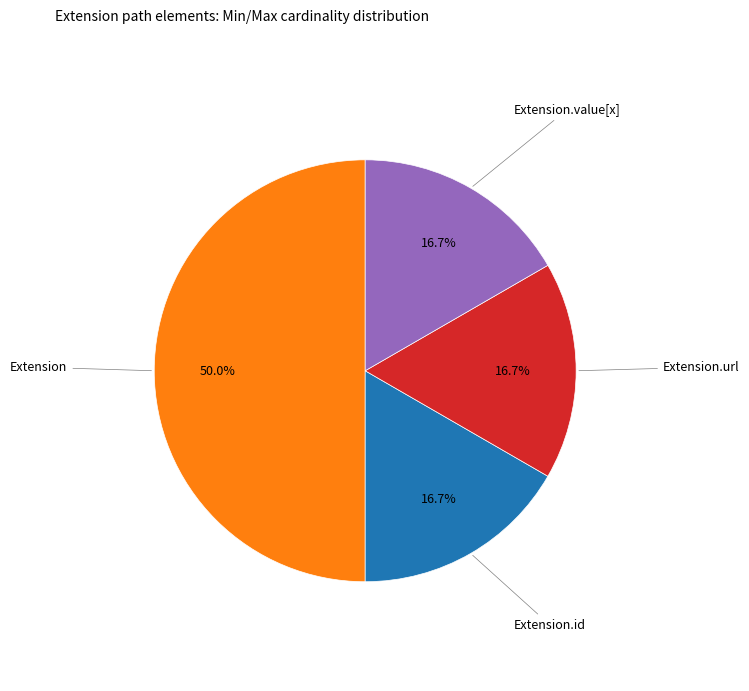

Which category has the biggest portion of the pie?

Extension